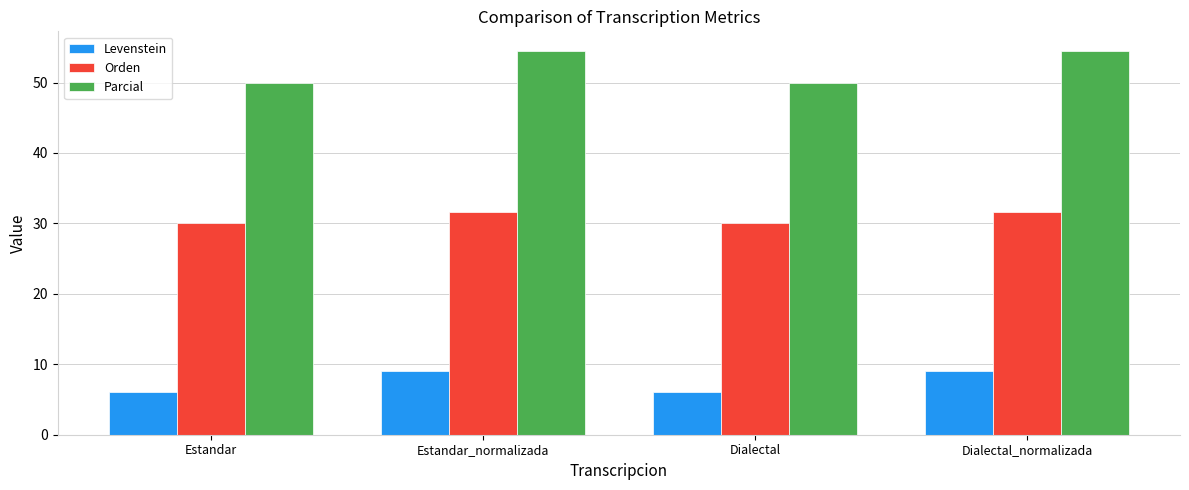

Reading left to right, extract all data points from this chart.

Levenstein: 6.1	9.1	6.1	9.1
Orden: 30.0	31.6	30.0	31.6
Parcial: 50.0	54.5	50.0	54.5